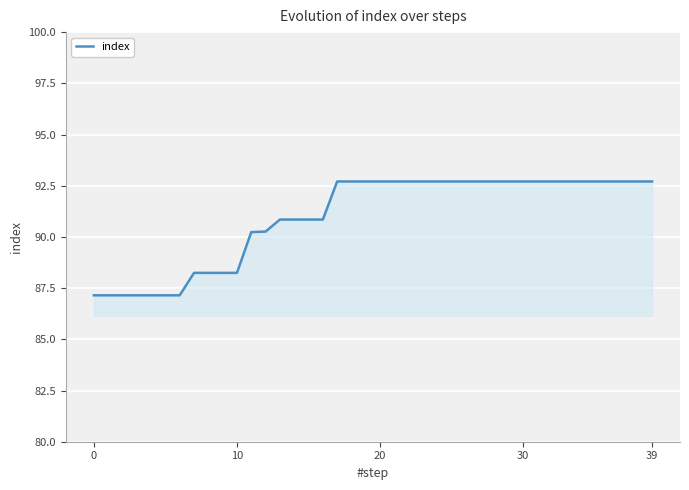

What is the smallest value displayed?

87.1